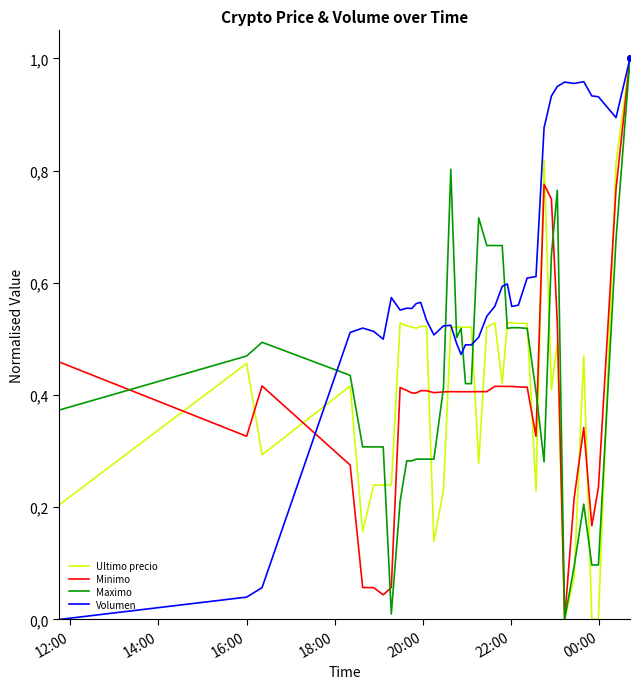

Between which two adjacent categories do Maximo and Minimo first intersect?

12:00 and 14:00